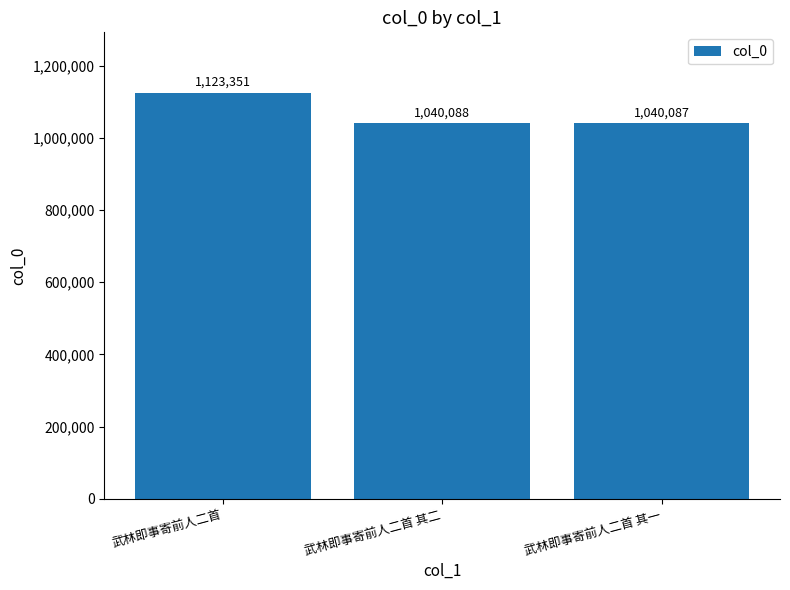

What is the smallest value displayed?

1040087